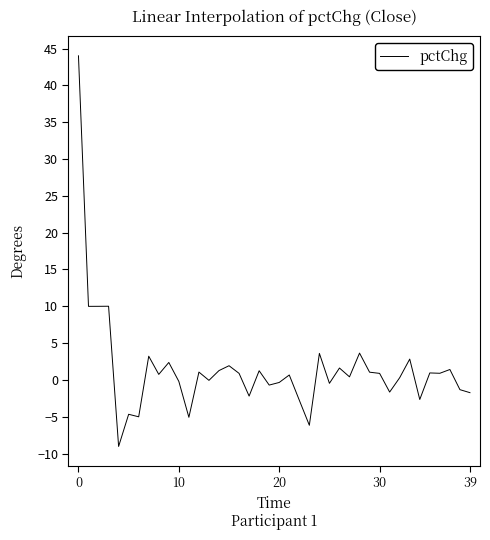

What is the difference between the maximum and minimum values?

53.0